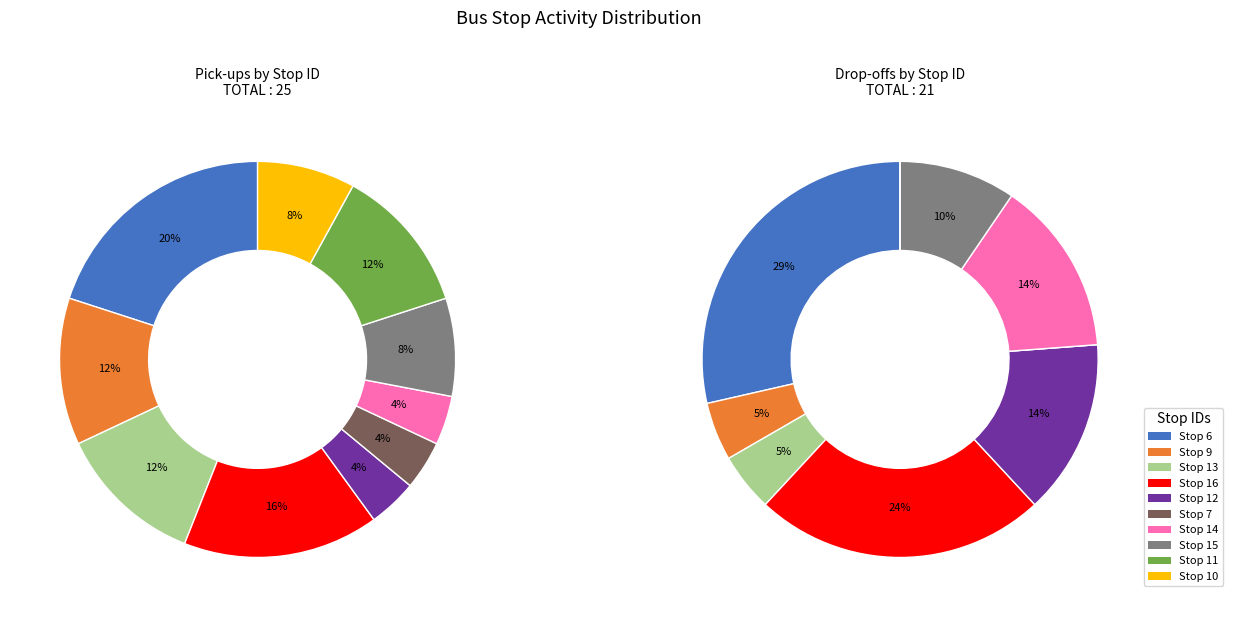

Count the number of slices in the pie.

10